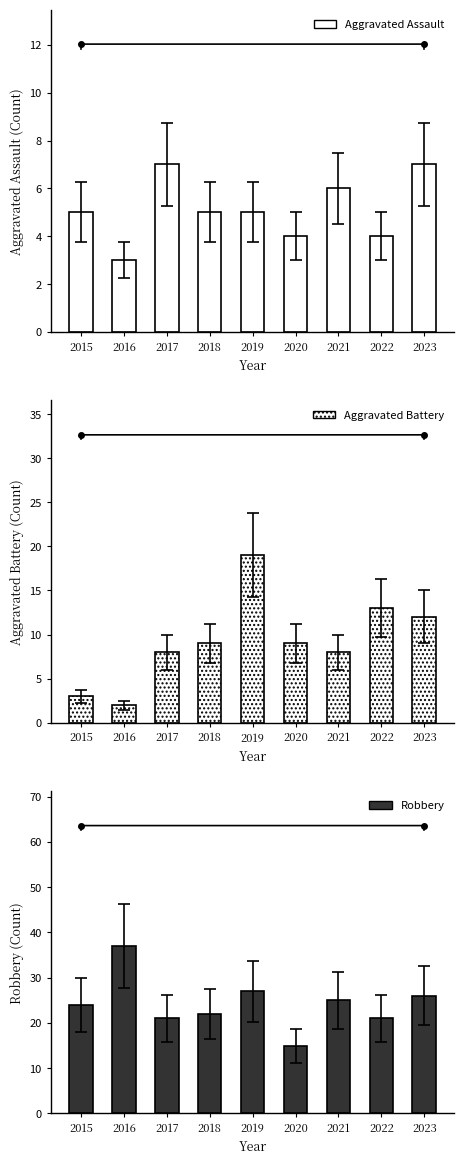

What is the average value of the Aggravated Assault series?

5